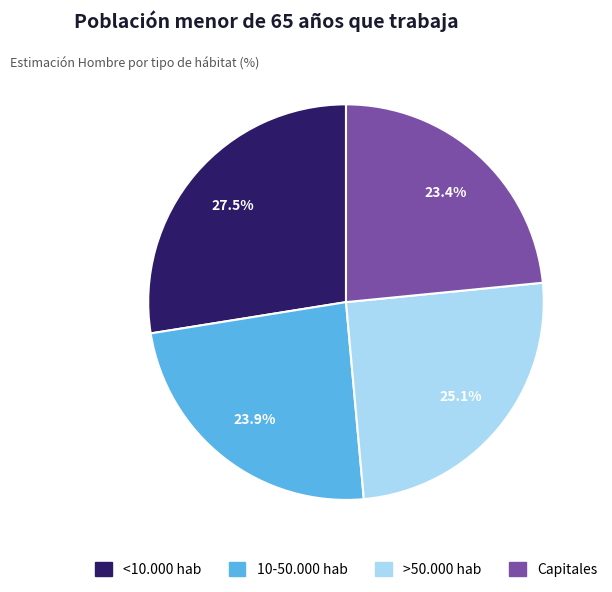

Is >50.000 hab the majority of the pie?

No